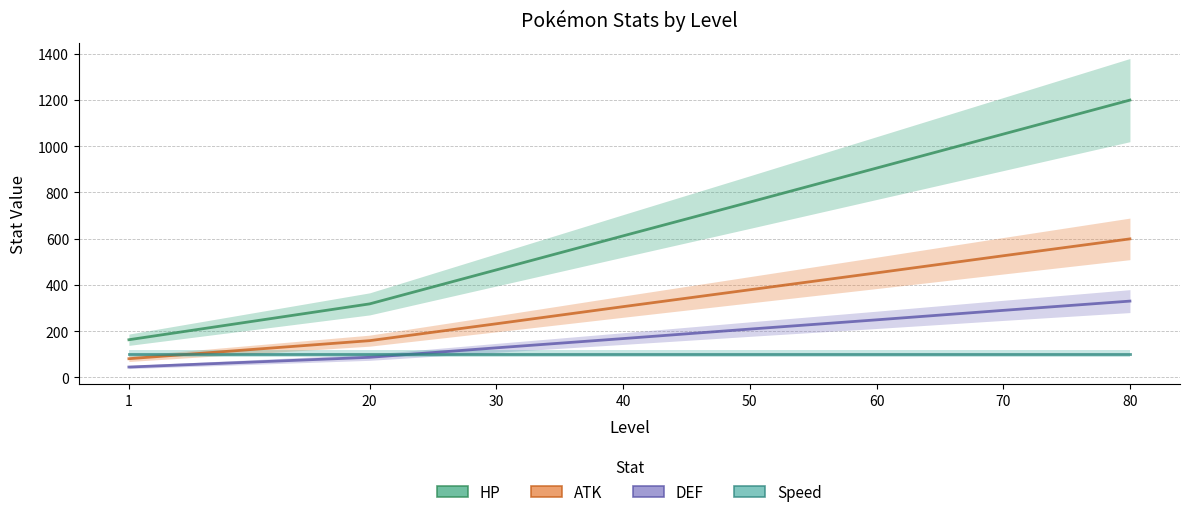

True or false: HP and ATK cross at least once.

False